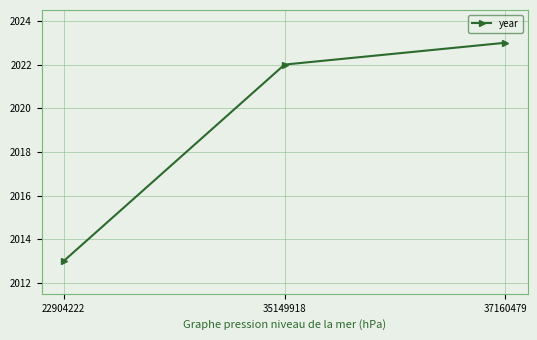

What is the smallest value displayed?

2013